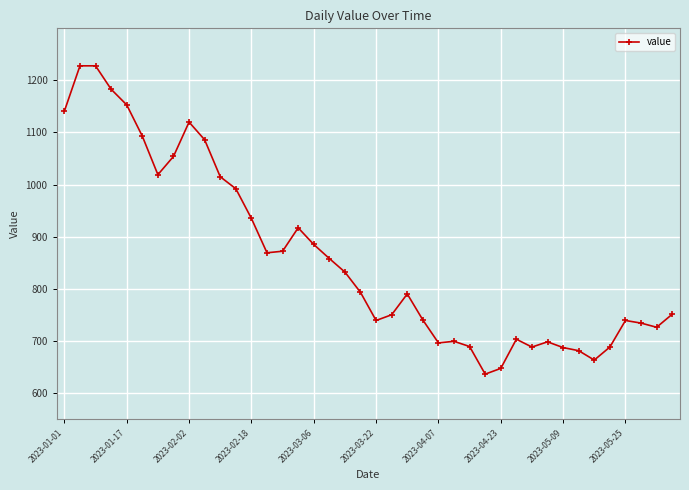

What is the smallest value displayed?

636